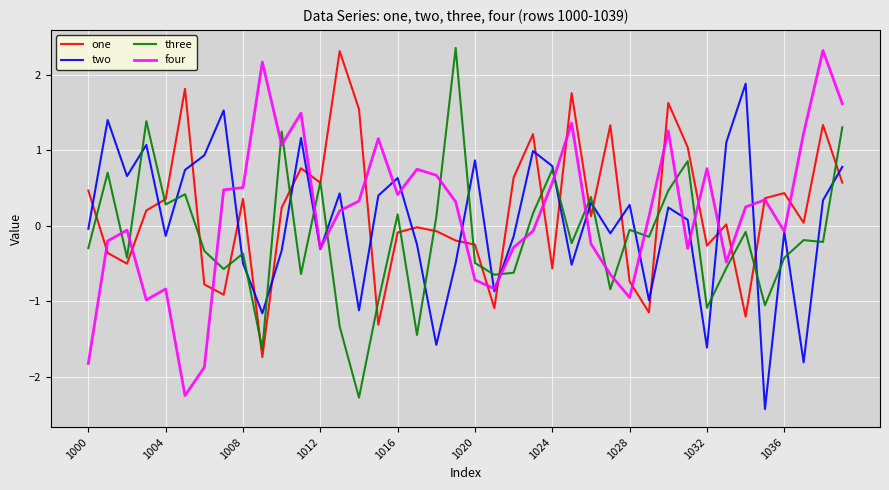

What is the maximum value for four?

2.3